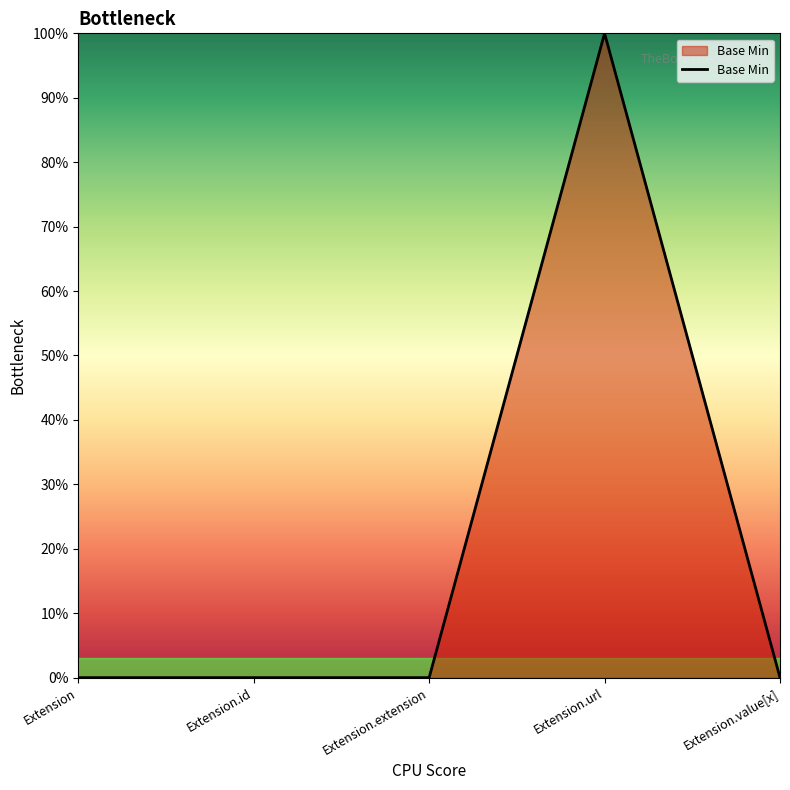

Does the chart have visible grid lines?

No